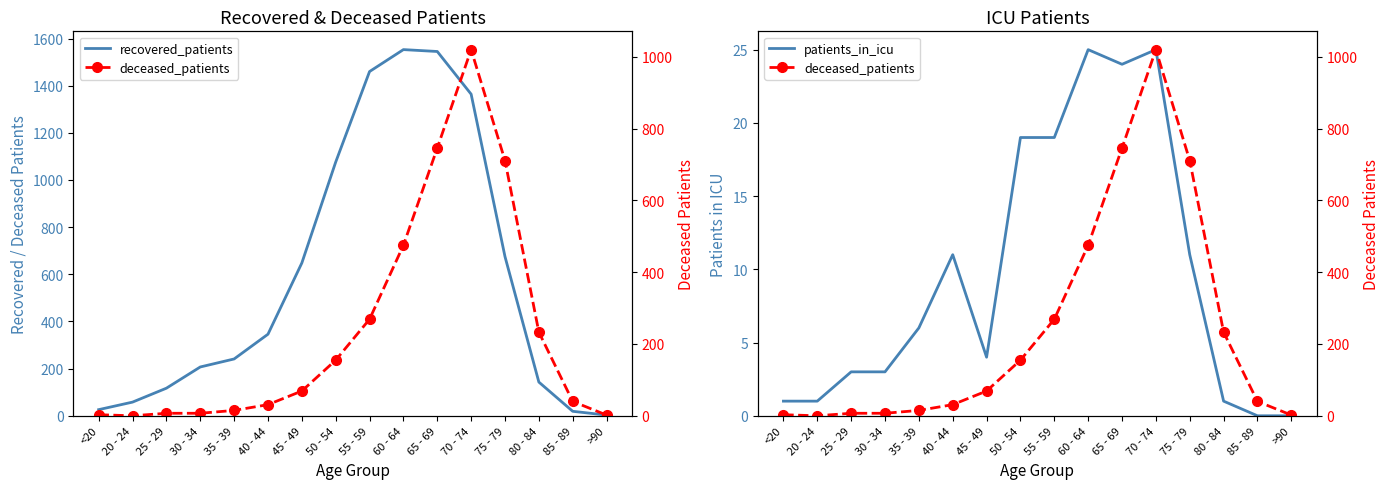

Is this an area chart (filled region under the line)?

No